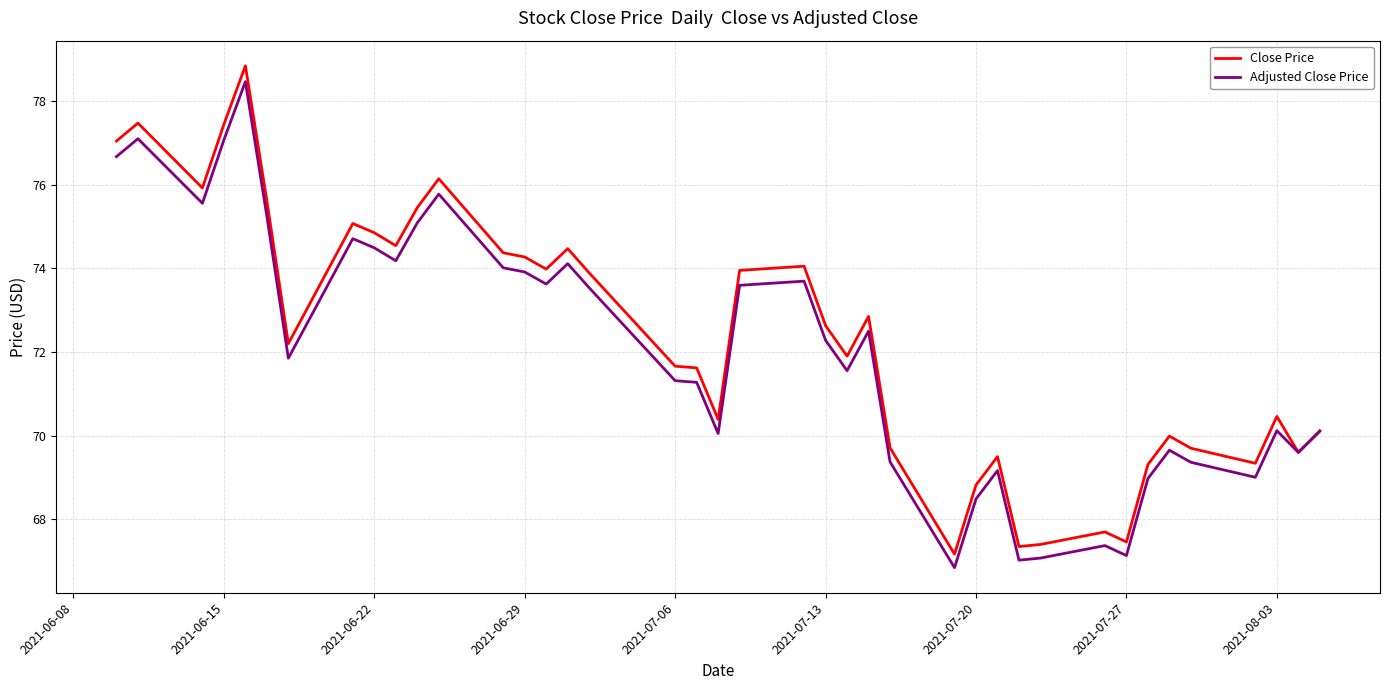

Which series has the widest spread of values?

Close Price